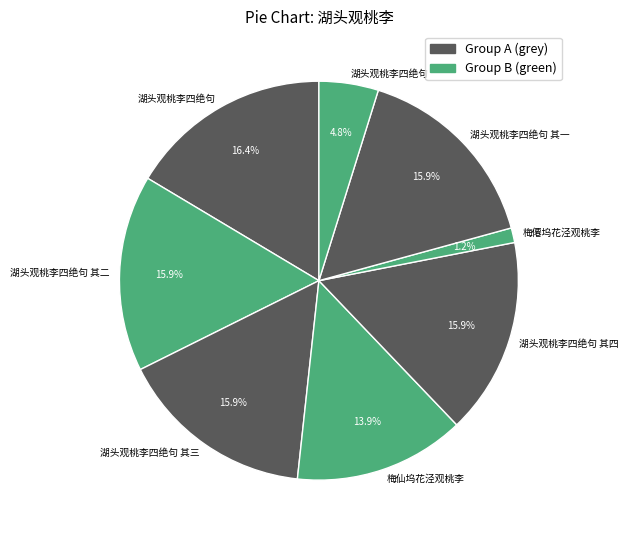

Count the number of slices in the pie.

8